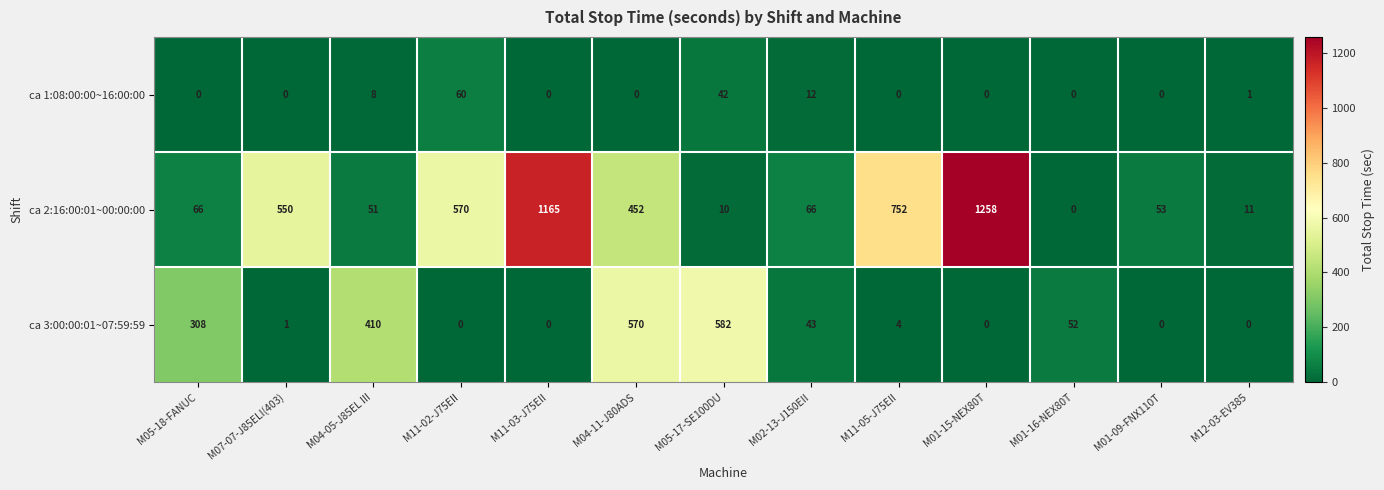

What is the difference between the highest and lowest values at M05-18-FANUC?

308